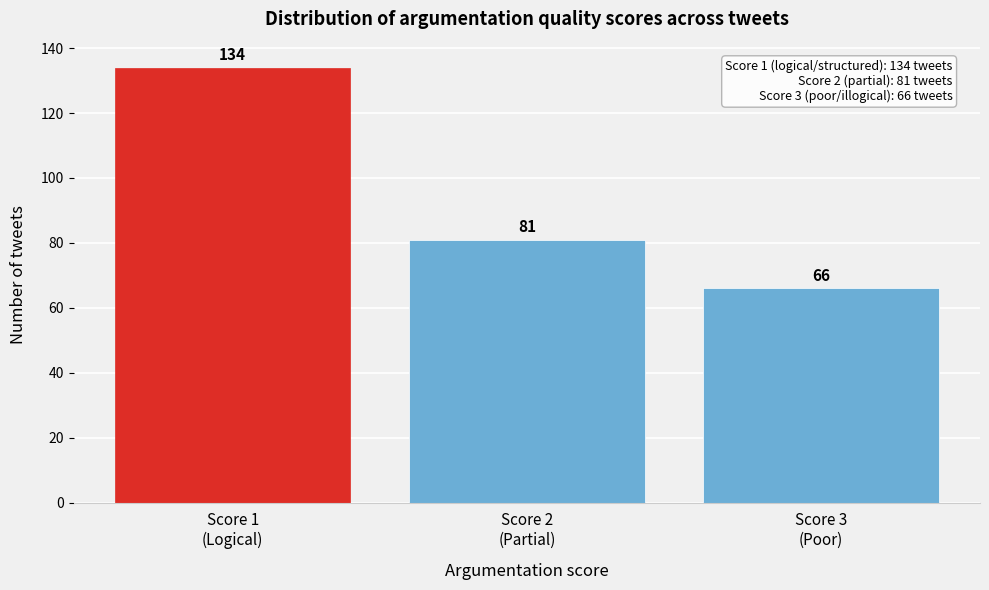

Reading left to right, list all the values displayed in this chart.

134	81	66